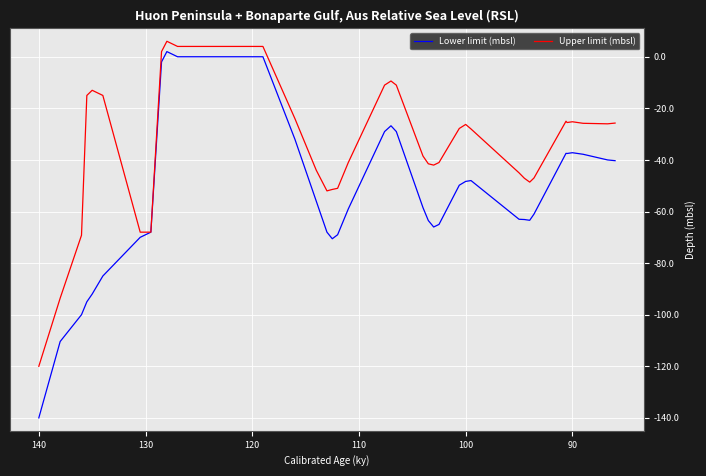

How many values in the Lower limit (mbsl) series exceed -58?

18